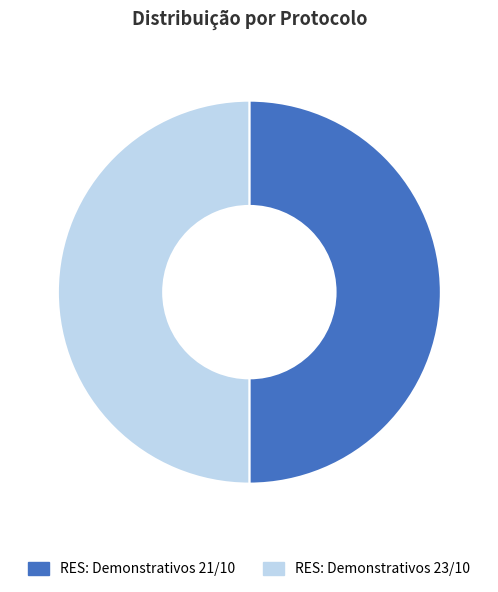

Is the sum of RES: Demonstrativos 23/10 and RES: Demonstrativos 21/10 greater than half?

Yes